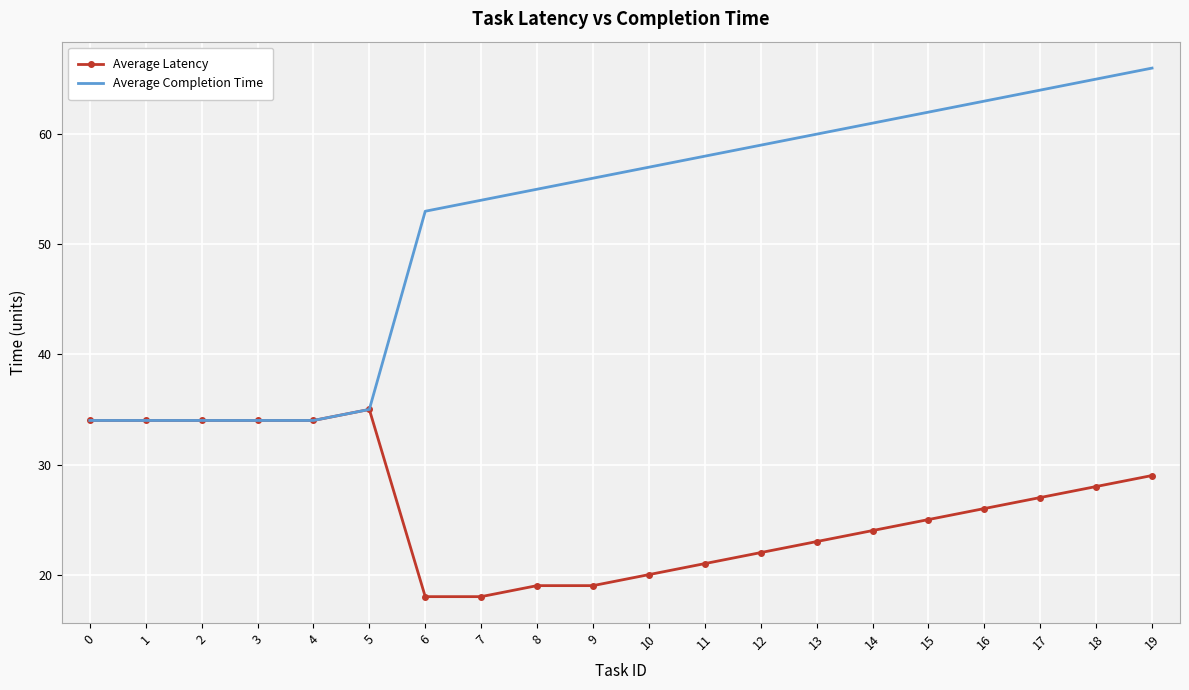

What is the highest value of the Average Completion Time series?

66